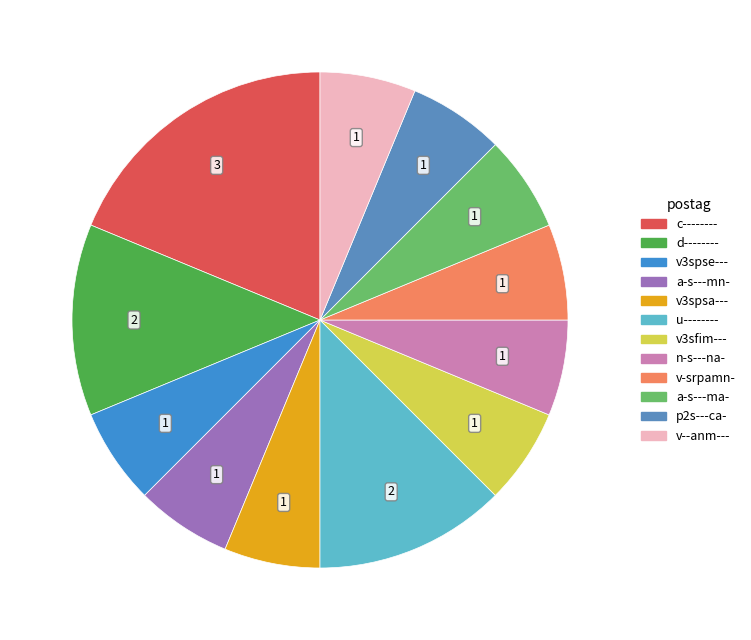

Which slice is the smallest?

v3spse---